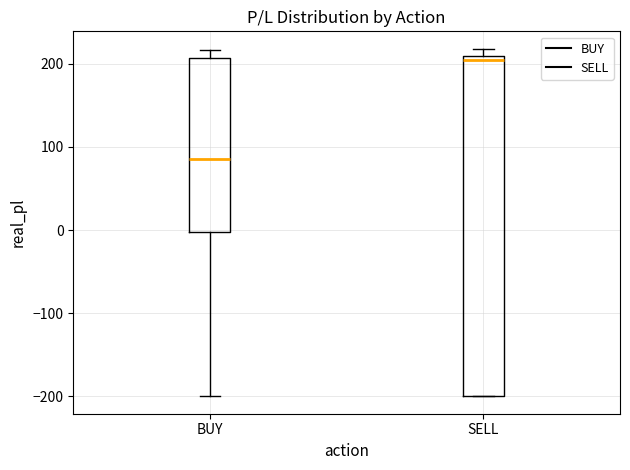

Reading left to right, transcribe this box plot: for each box, give where its median line is, the range the box spans, and where its two whiskers end, as read against the y-axis. The values are not printed on the chart, so give them approximately, as read against the axis.

BUY: median 90, box 0 to 210, whiskers -200 to 220
SELL: median 200, box -200 to 210, whiskers -200 to 220